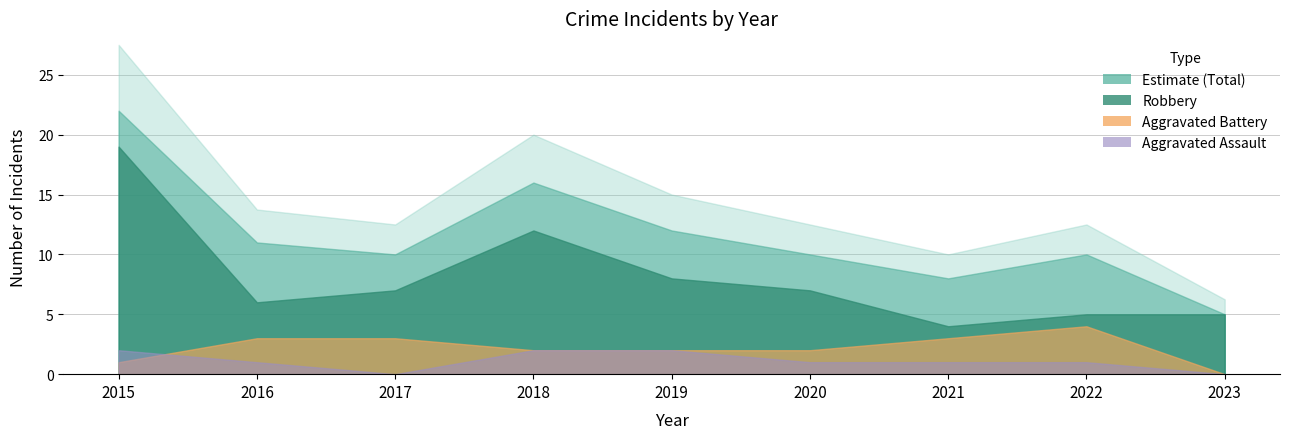

Which series has the largest total across all categories?

Total